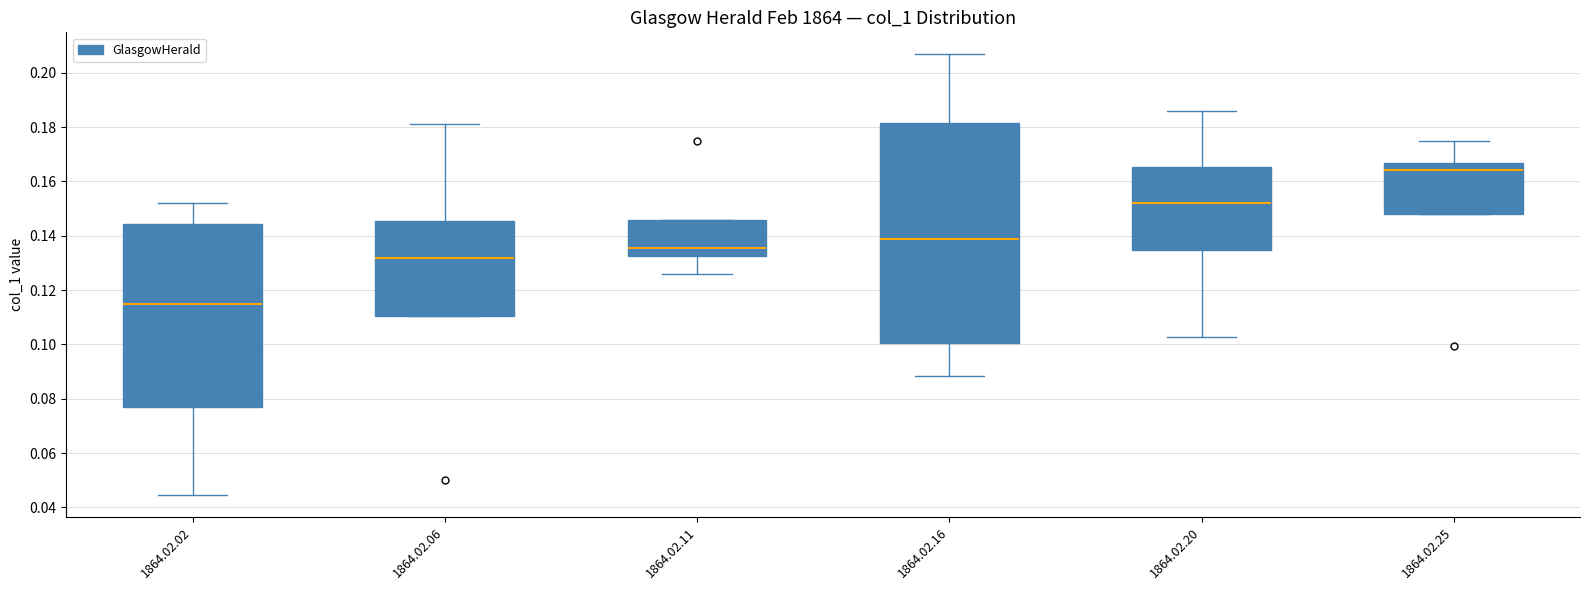

Comparing the boxes themselves (not the whiskers), which one is the tallest?

1864.02.16